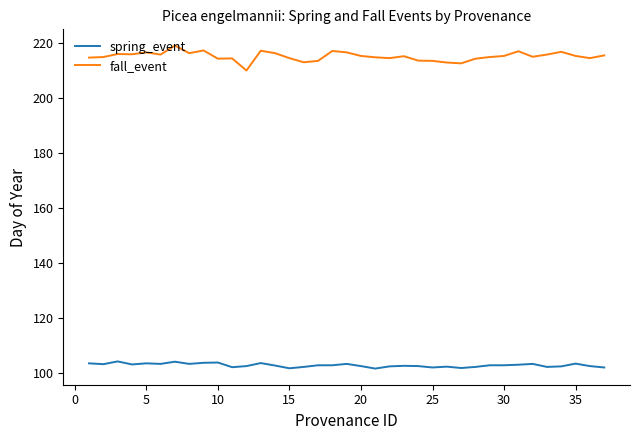

Which series has the largest total across all categories?

fall_event